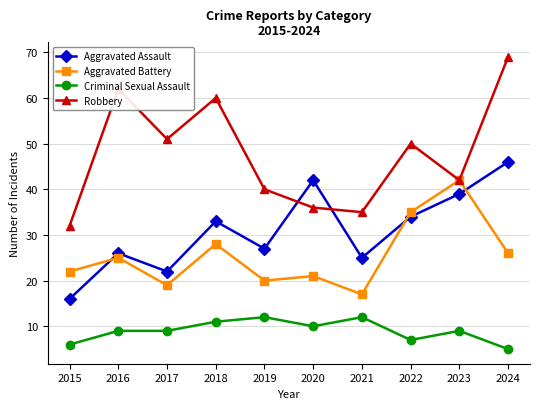

Which series has the largest total across all categories?

Robbery